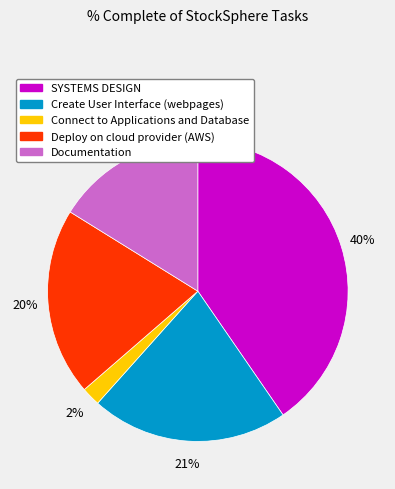

True or false: Create User Interface (webpages) accounts for 21% of the total.

True